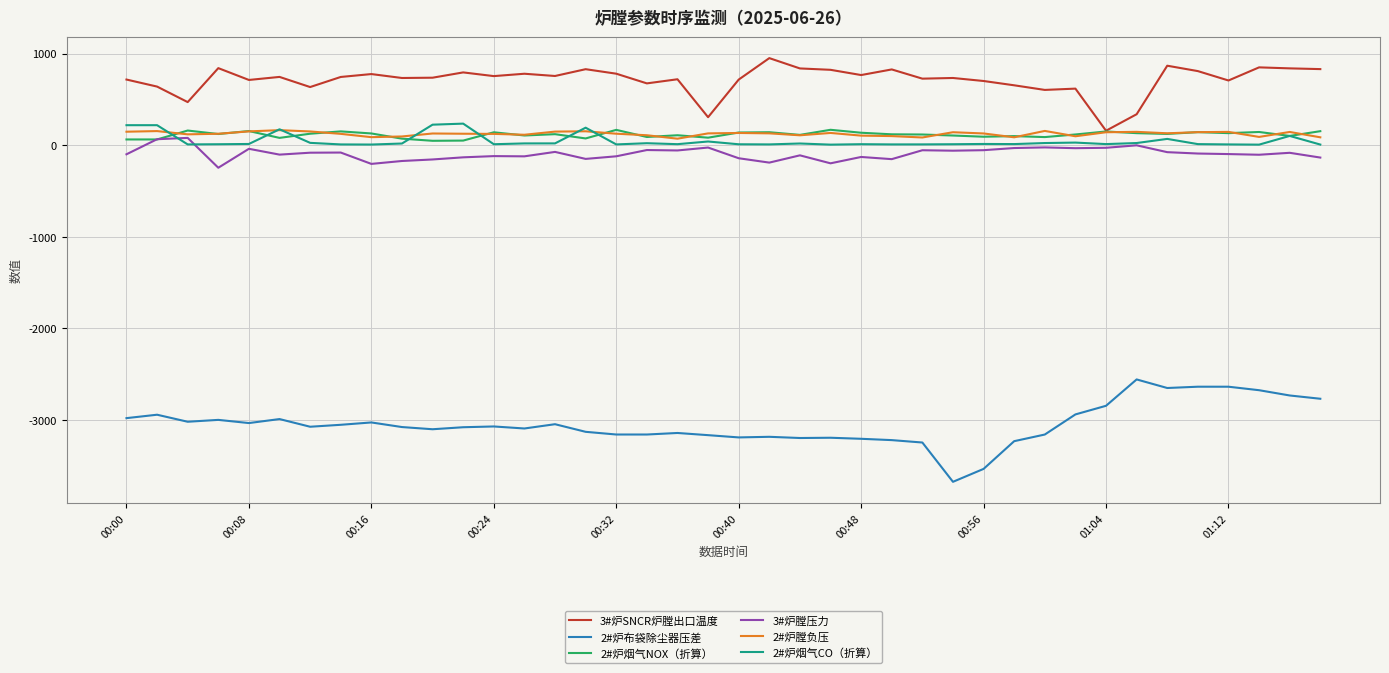

Which series has the largest total across all categories?

3#炉SNCR炉膛出口温度